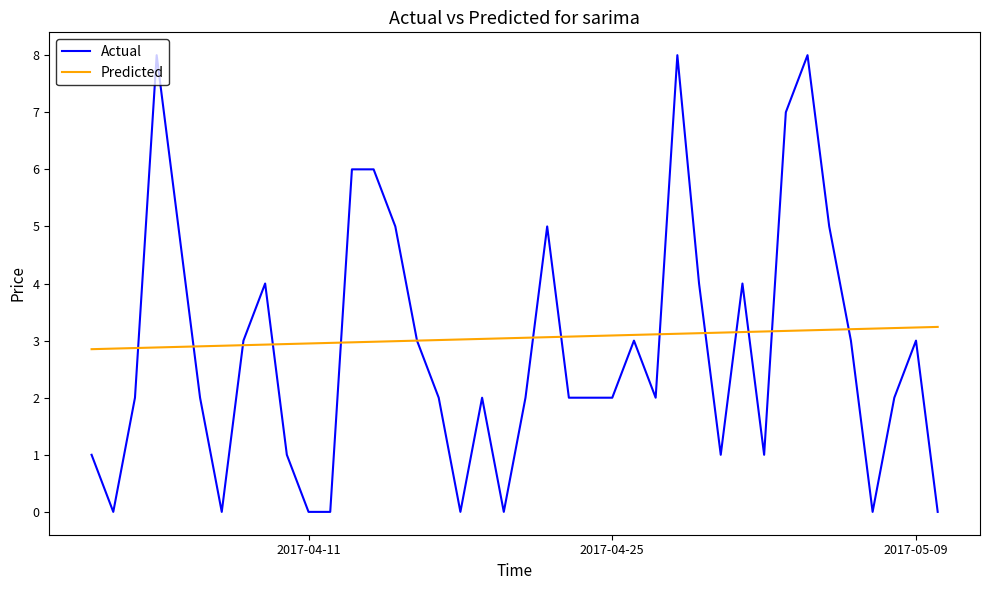

Rank the series by their maximum value, from highest to lowest.

Actual, Predicted